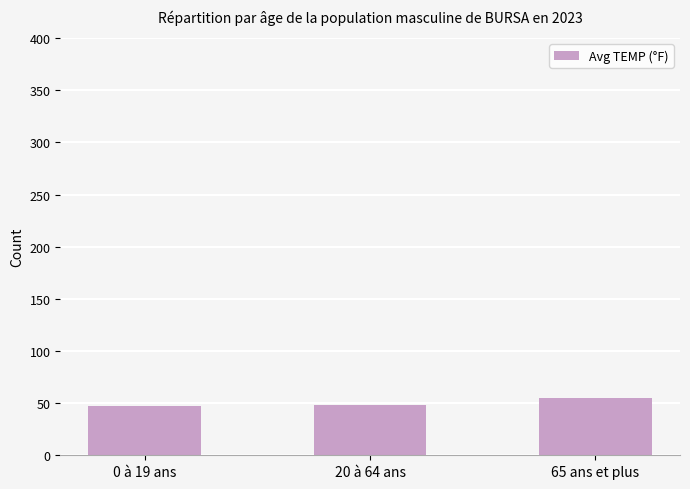

What is the value of the 3rd bar from the left?

55